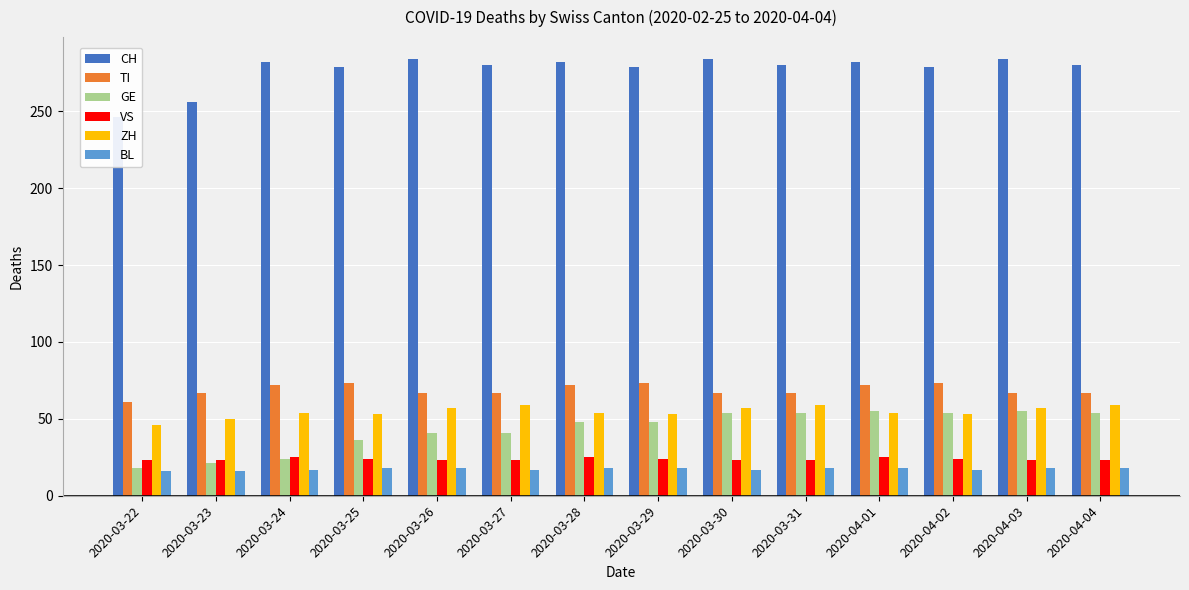

Is the value of VS at 2020-03-22 greater than the value of ZH at 2020-03-30?

No